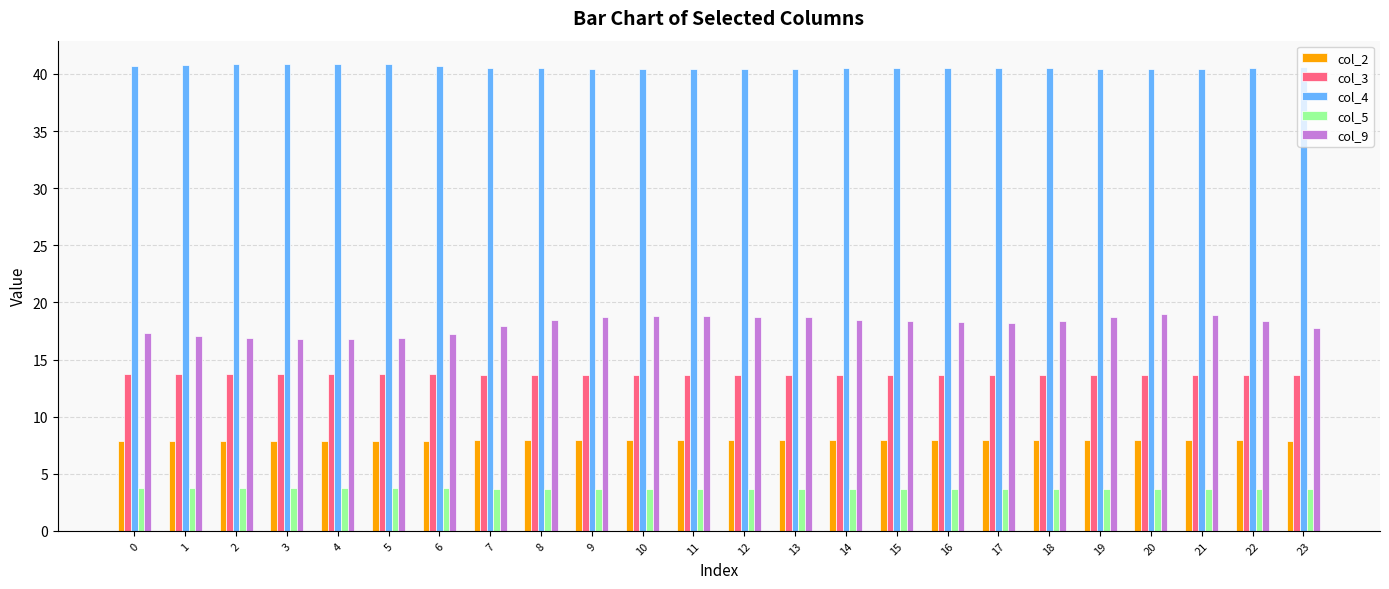

What is the smallest value displayed?

3.7